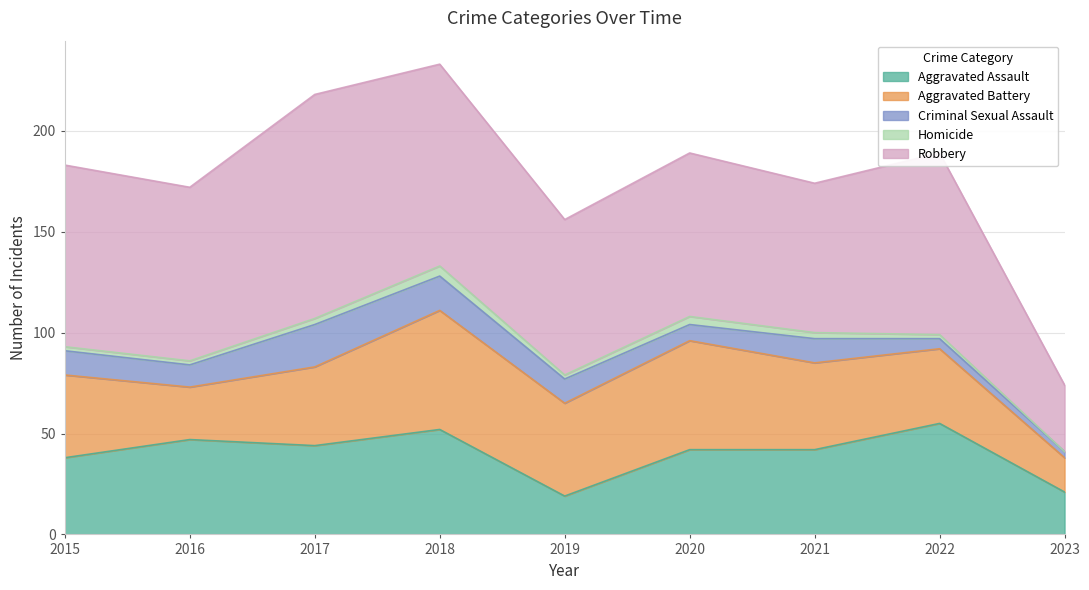

What is the value of the Robbery point at the 2nd from the left?

86